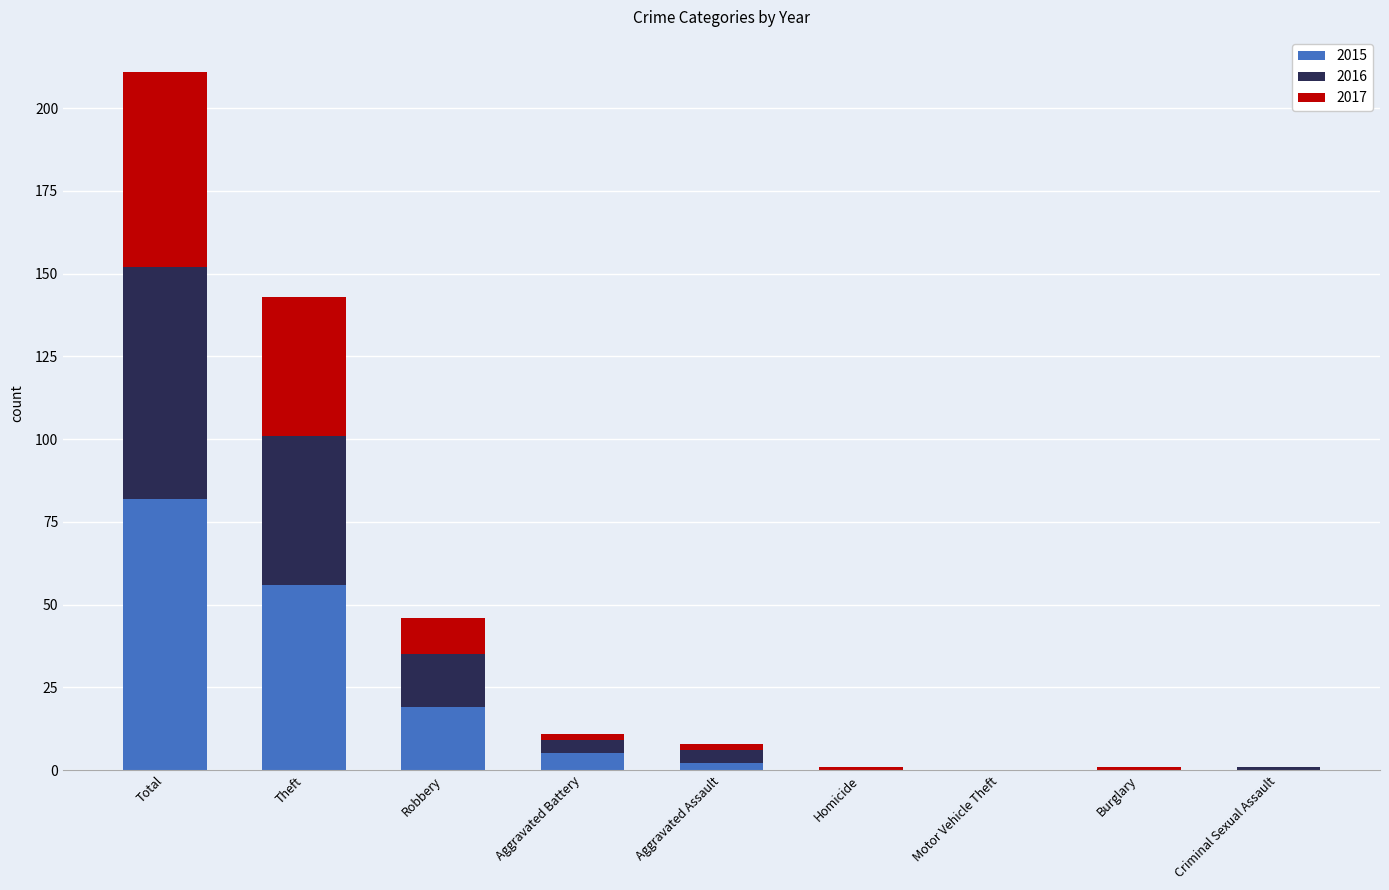

What is the maximum value for 2015?

82